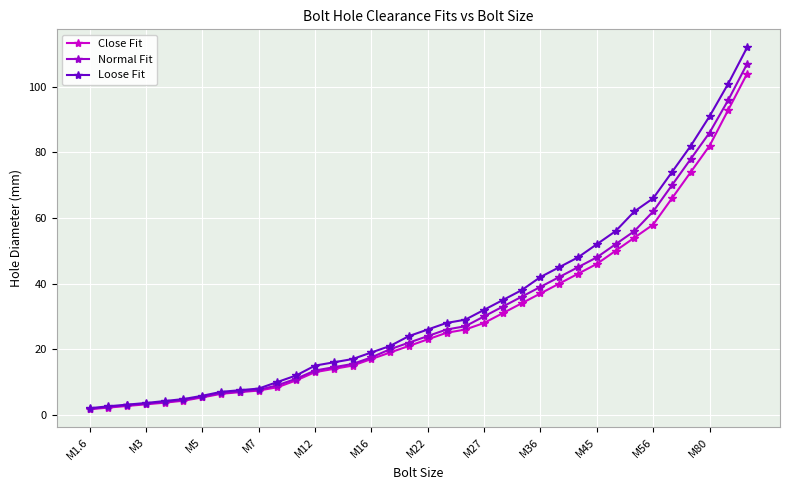

What is the difference between the second highest and minimum values in the Loose Fit series?

99.0